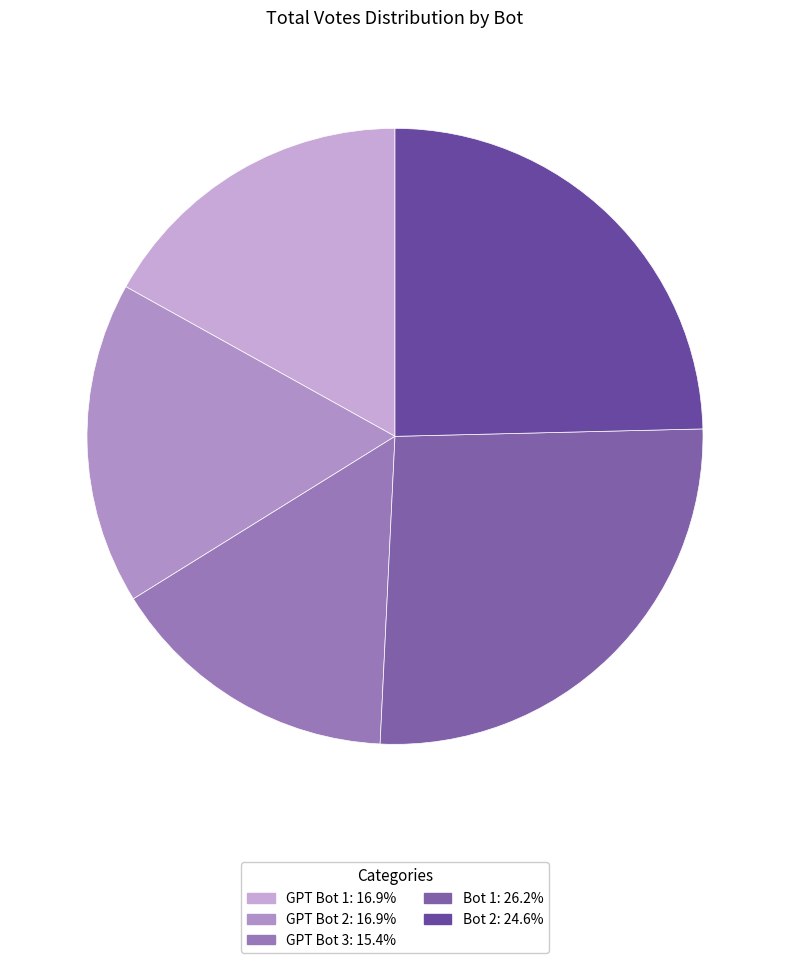

To the nearest percent, what is the difference between the Bot 1 and Bot 2 slice percentages?

2%